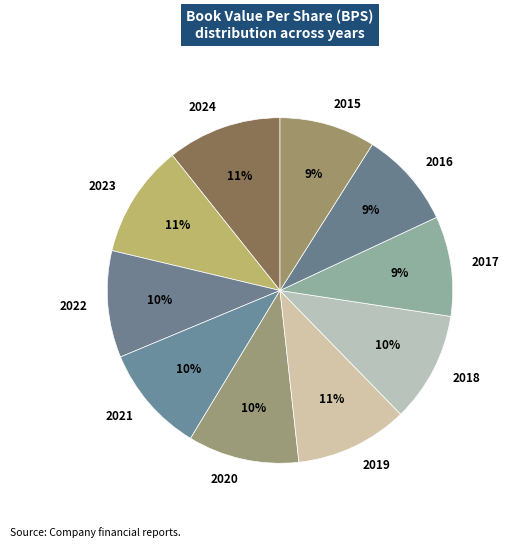

Is there any slice that represents more than half of the pie?

No